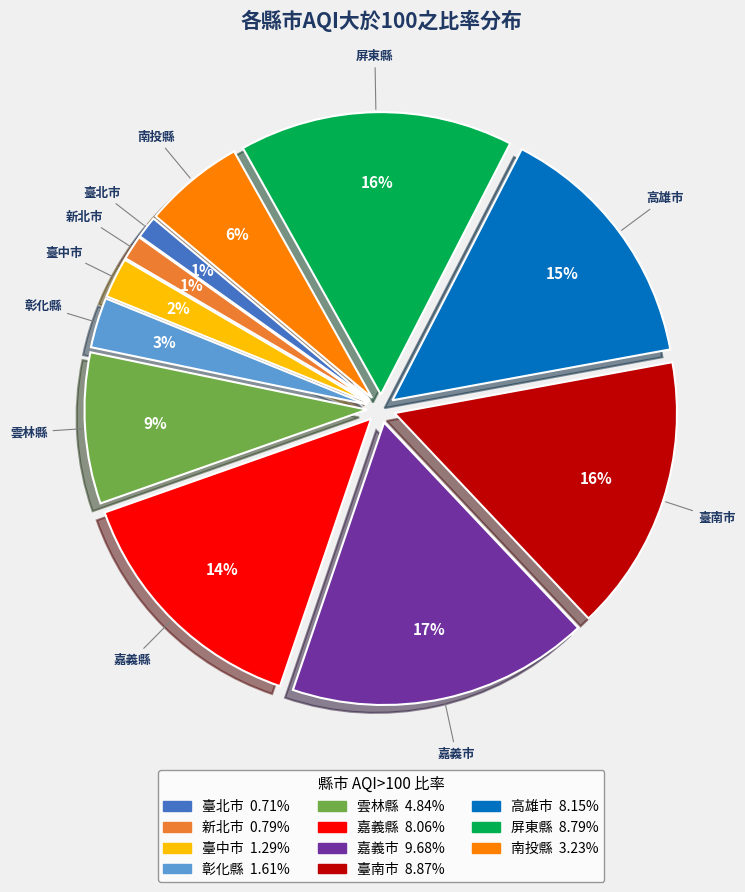

Is there a majority slice in this chart?

No